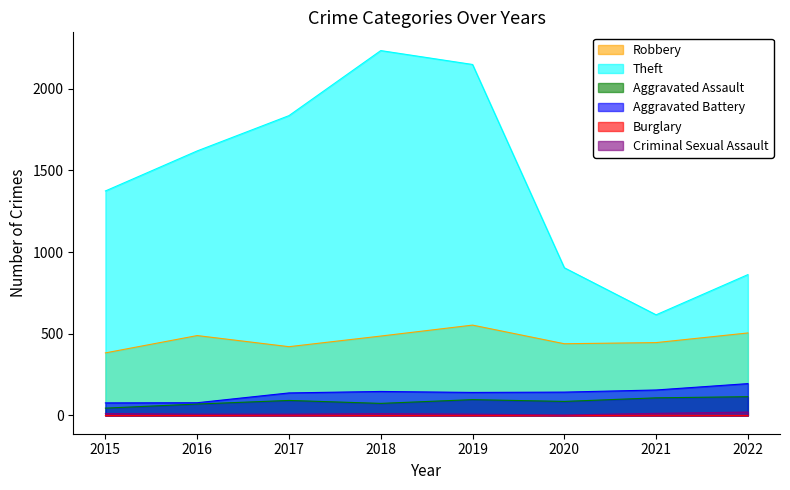

The Aggravated Battery series shows 248 at 2021. True or false?

False